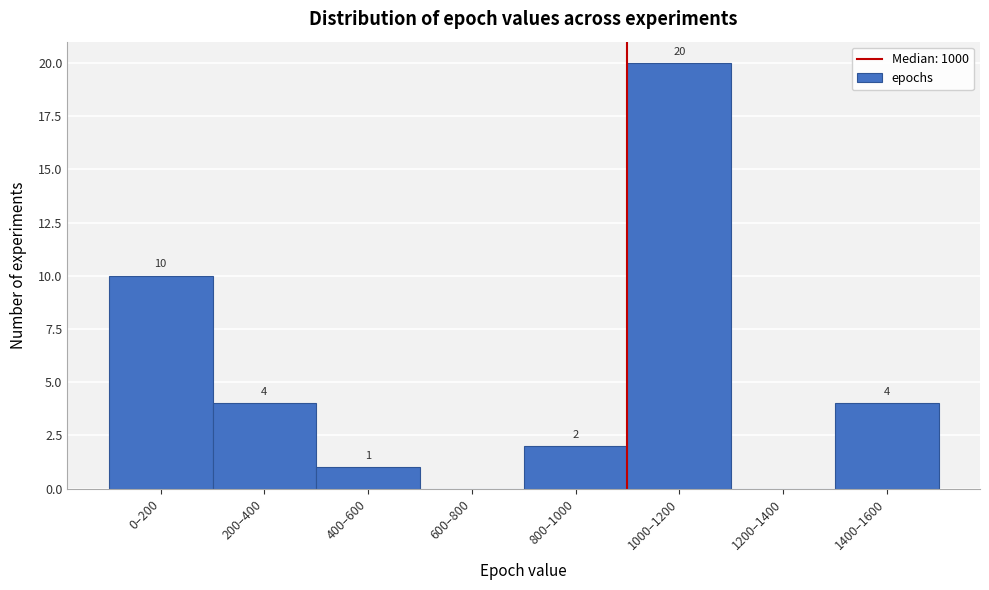

Reading left to right, extract all data points from this chart.

0–200=10	200–400=4	400–600=1	600–800=0	800–1000=2	1000–1200=20	1200–1400=0	1400–1600=4